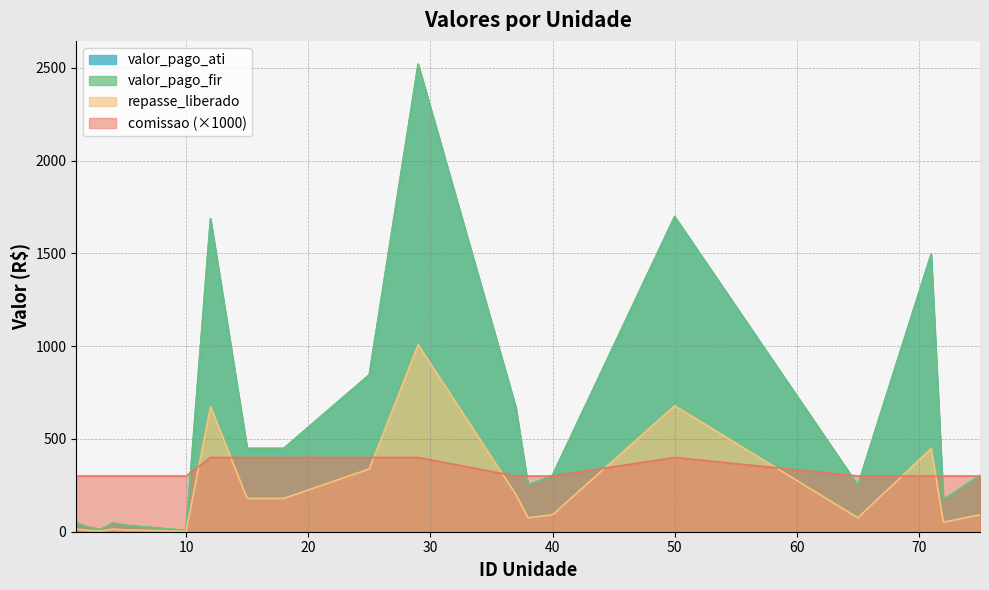

What is the approximate value of repasse_liberado at 18?

179.6